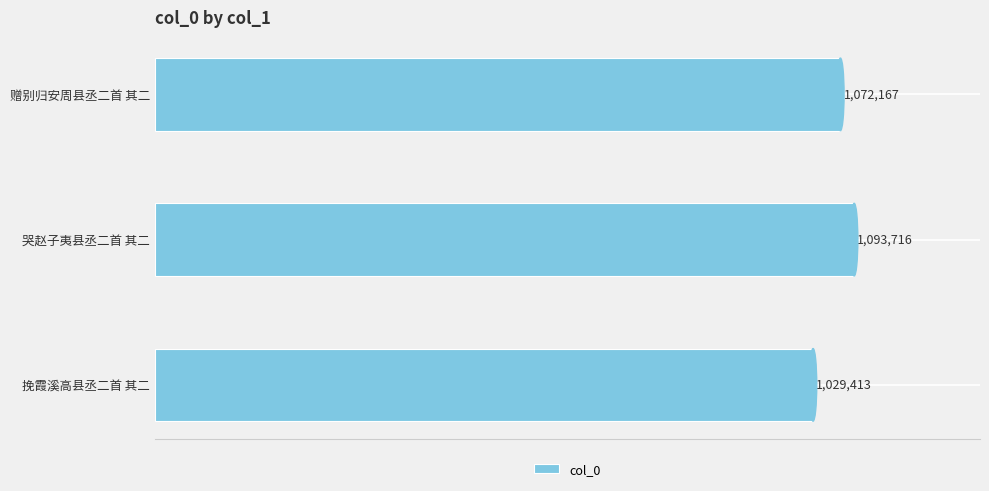

Are the bars horizontal?

Yes